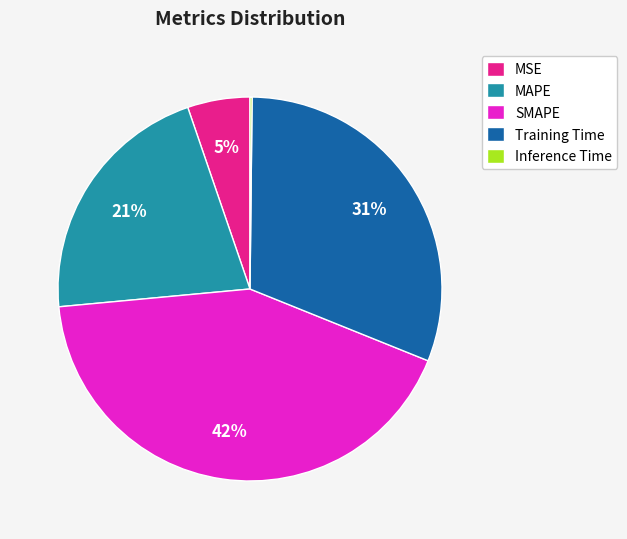

Which category has the biggest portion of the pie?

SMAPE